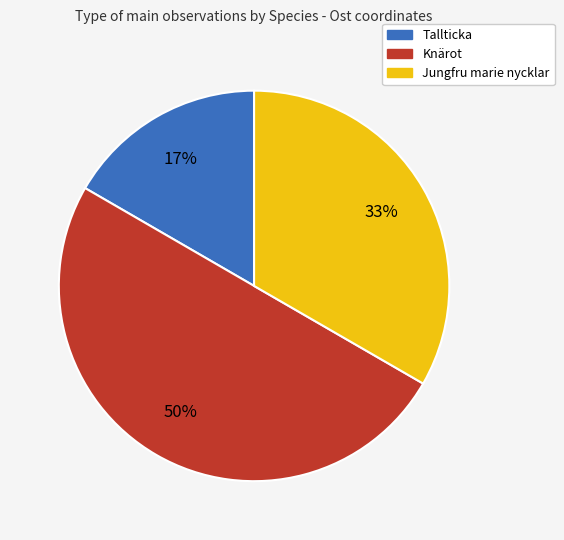

To the nearest percent, what is the average slice percentage?

33%